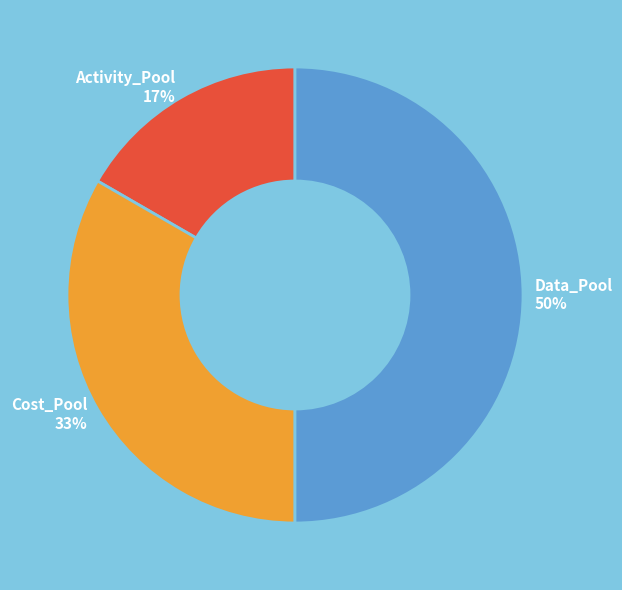

What percentage is the Cost_Pool slice, to the nearest percent?

33%